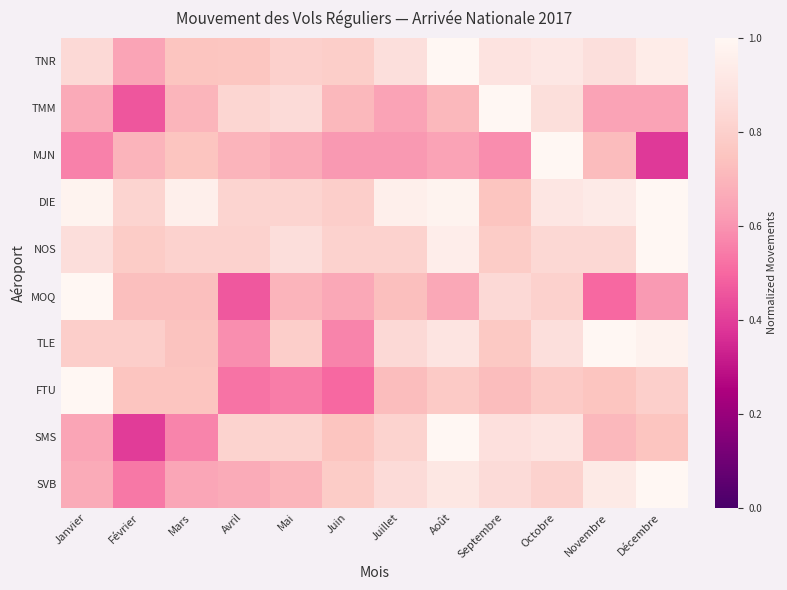

At how many categories does at least one series exceed 0?

12